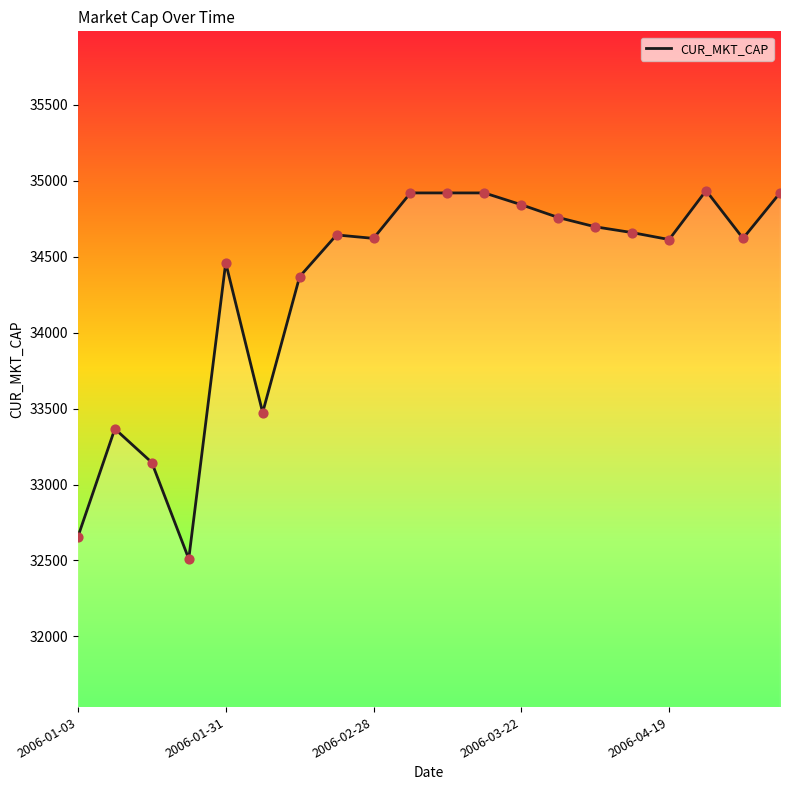

What is the difference between the maximum and minimum values?

2423.5